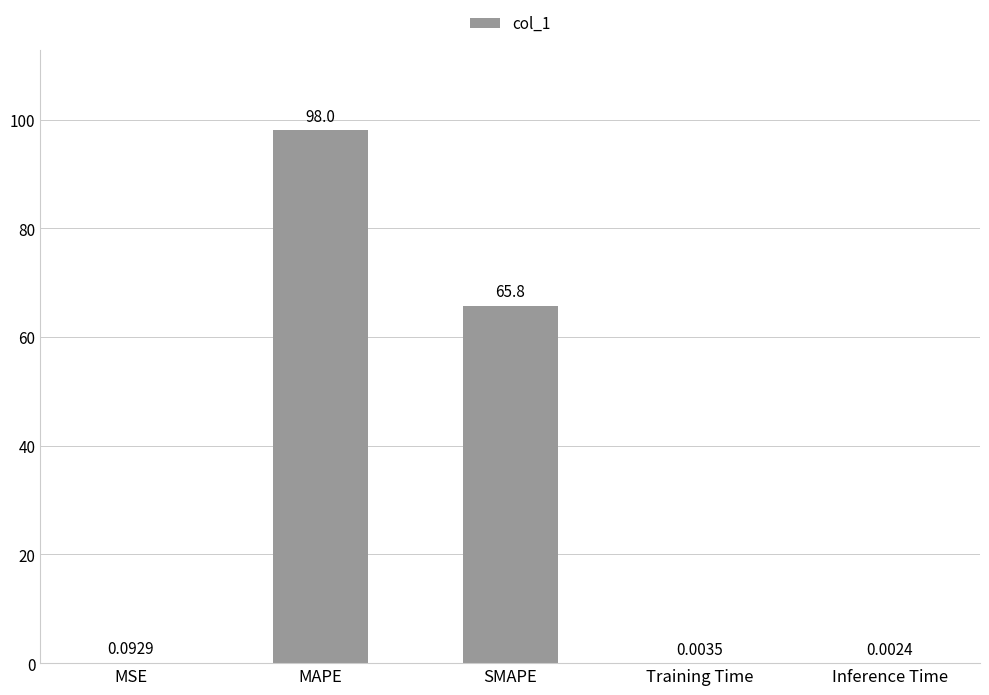

Are the bars horizontal?

No